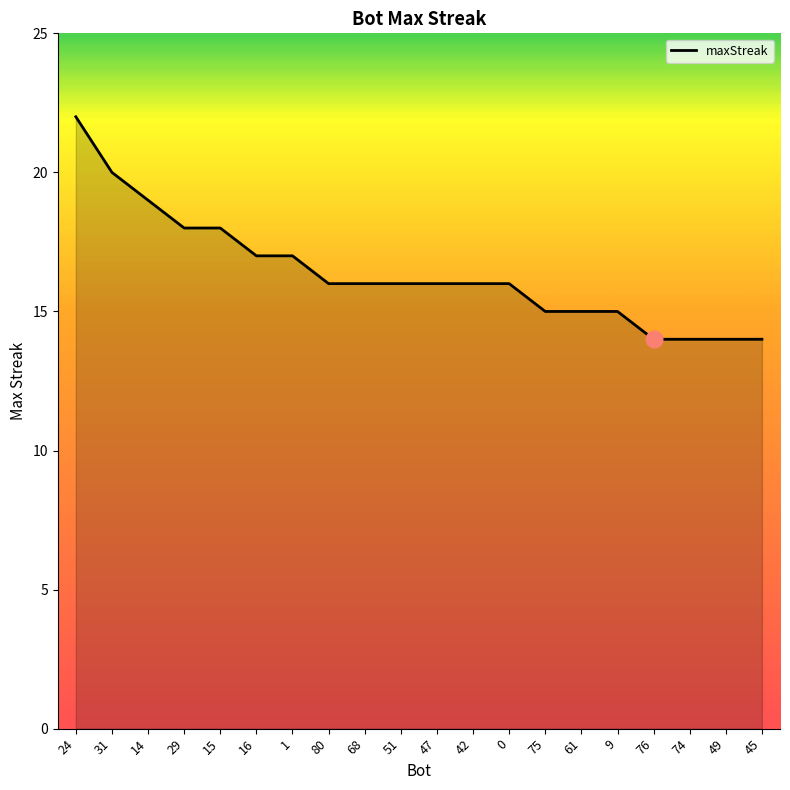

What position from the right is 76?

4